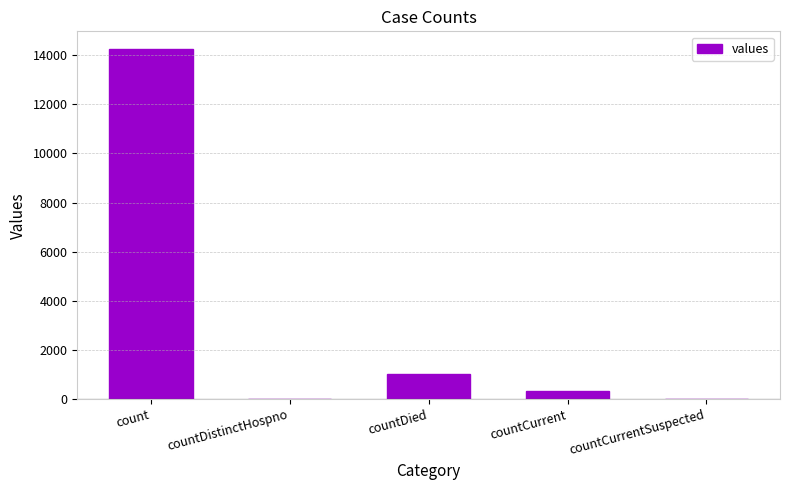

How many distinct data groups are displayed?

1